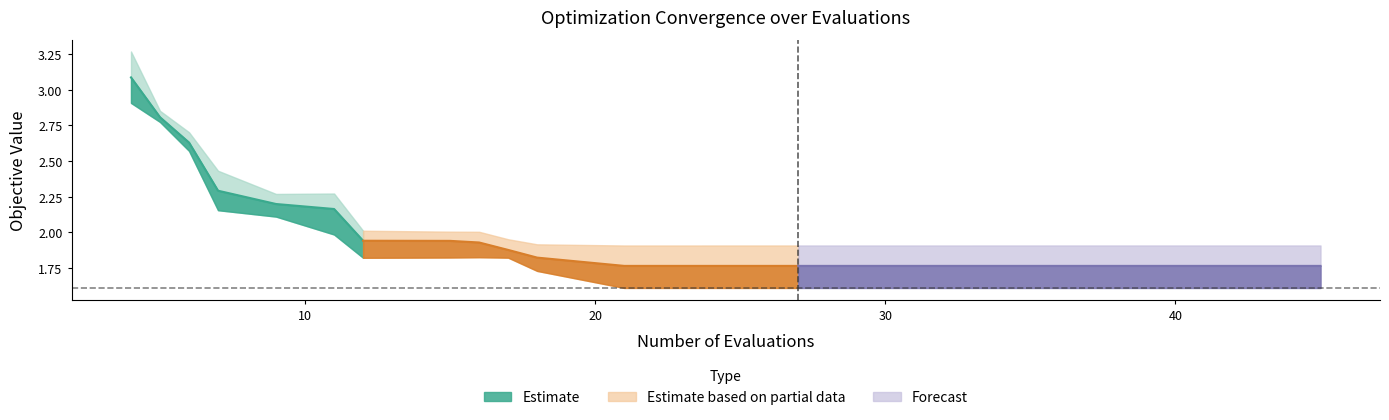

True or false: worst and mean intersect in this chart.

False